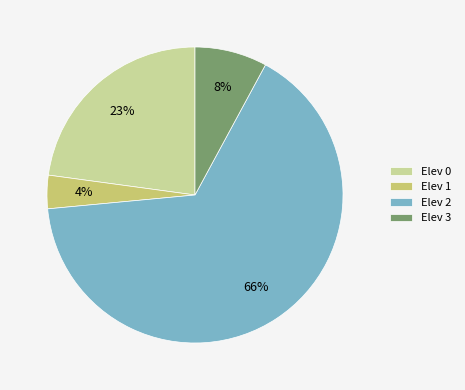

Do Elev 3 and Elev 1 together represent more than half of the pie?

No